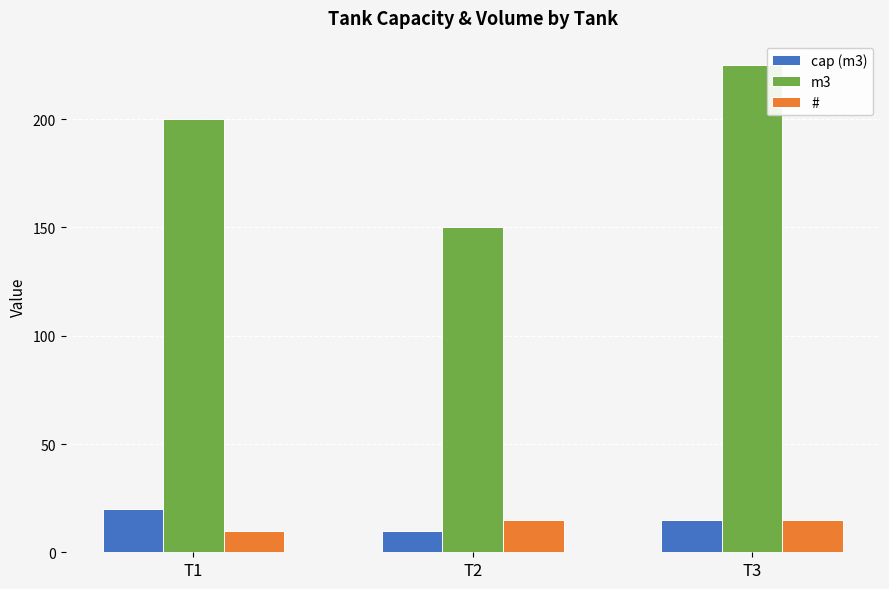

How many groups of bars are there?

3